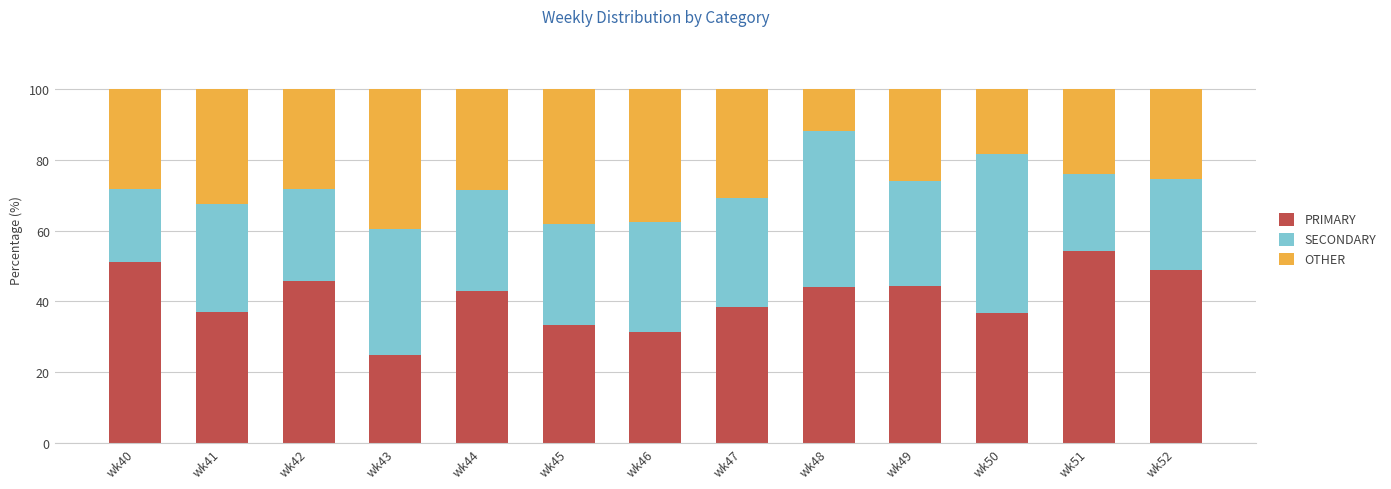

Reading left to right, what are all the values shown in this chart?

PRIMARY: wk40=51.3	wk41=37.0	wk42=45.7	wk43=25.0	wk44=42.9	wk45=33.3	wk46=31.2	wk47=38.5	wk48=44.0	wk49=44.4	wk50=36.8	wk51=54.3	wk52=48.9
SECONDARY: wk40=20.5	wk41=30.4	wk42=26.1	wk43=35.4	wk44=28.6	wk45=28.6	wk46=31.2	wk47=30.8	wk48=44.0	wk49=29.6	wk50=44.7	wk51=21.7	wk52=25.5
OTHER: wk40=28.2	wk41=32.6	wk42=28.3	wk43=39.6	wk44=28.6	wk45=38.1	wk46=37.5	wk47=30.8	wk48=12.0	wk49=25.9	wk50=18.4	wk51=23.9	wk52=25.5